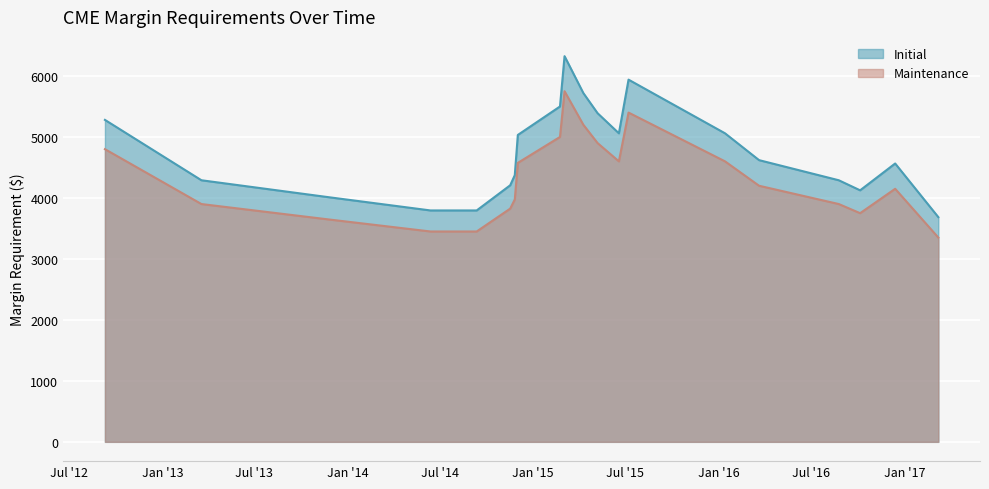

What are all the series names shown in the legend?

Initial, Maintenance